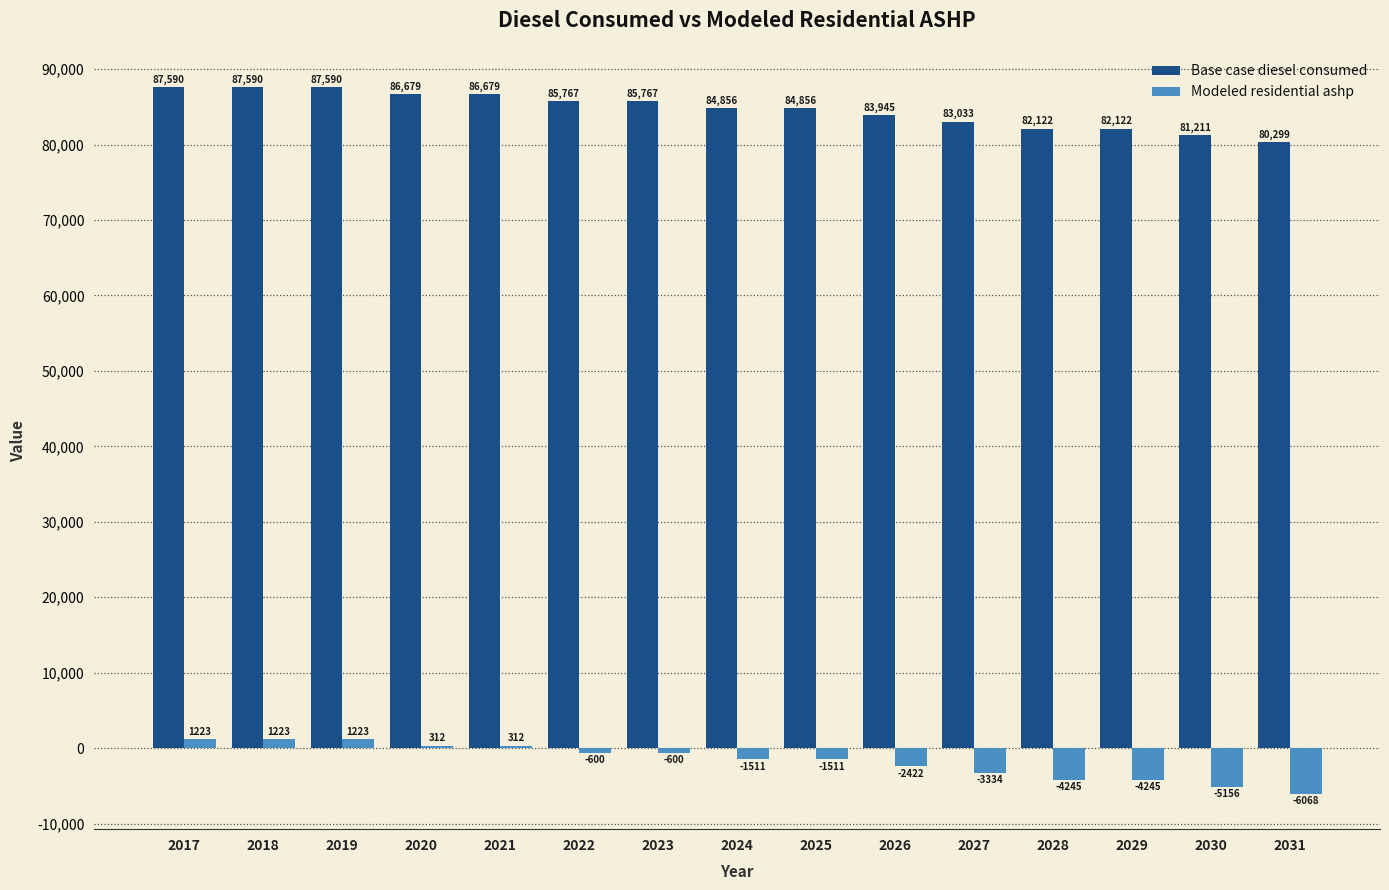

At which label does Modeled residential ashp reach its minimum?

2031